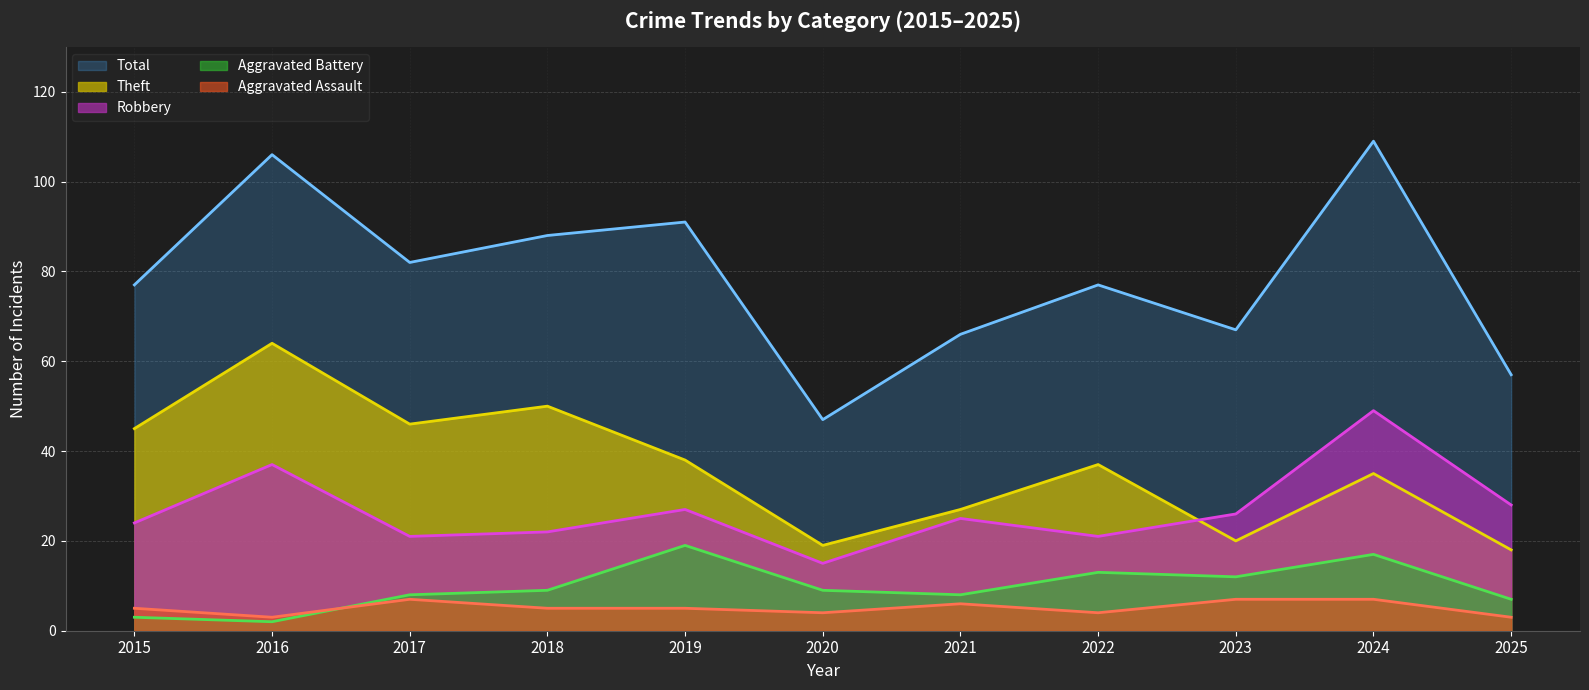

At which category does Aggravated Battery (line) reach its first local peak?

2019